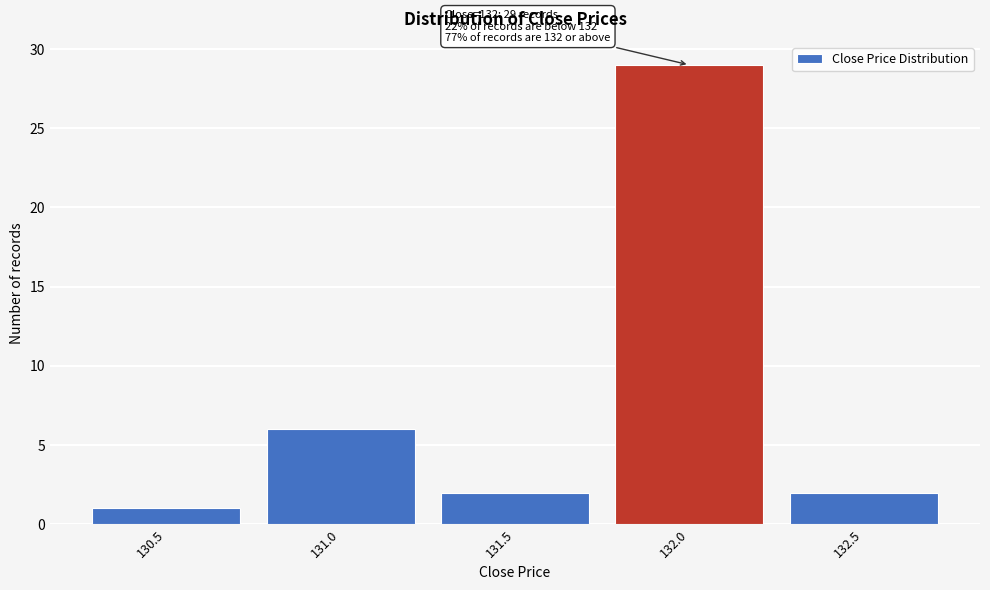

Reading left to right, transcribe all the data shown in this chart.

1	6	2	29	2